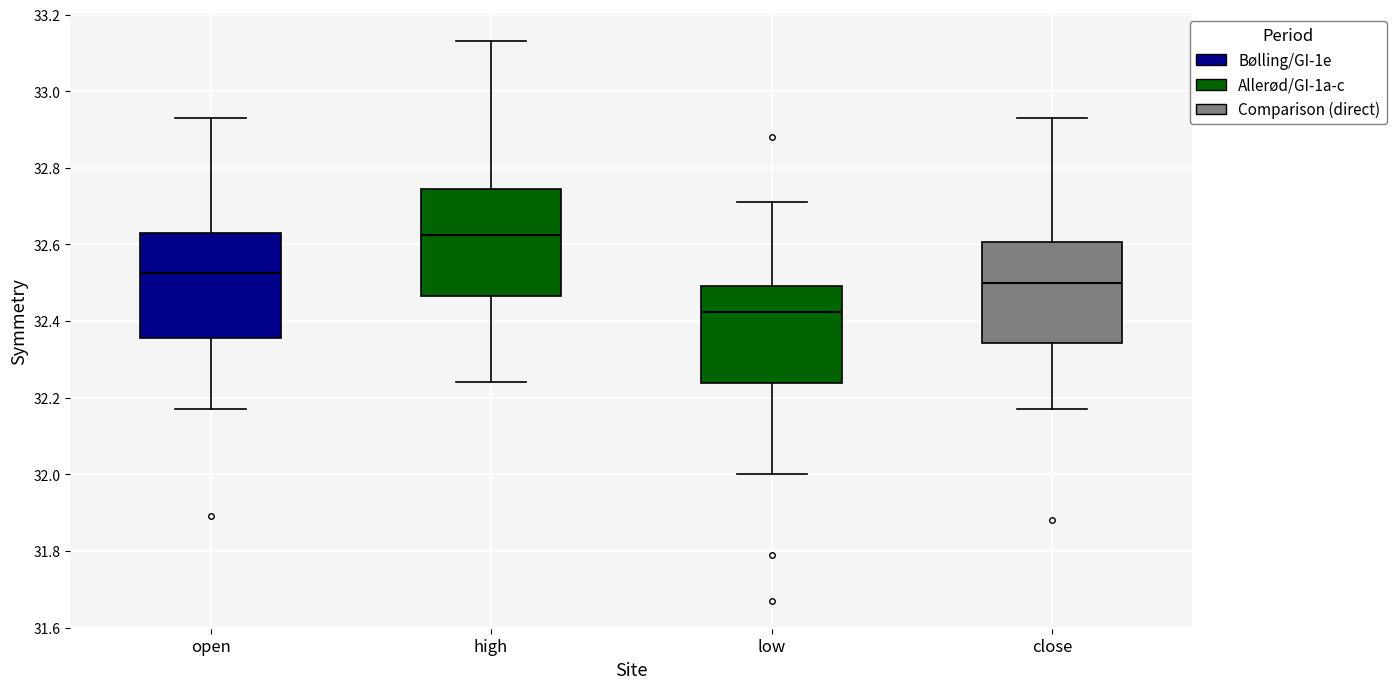

Reading left to right, read every box against the y-axis: the position of its median line, the range the box covers, and the ends of its whiskers. The values are not printed on the chart, so give them approximately, as read against the axis.

open: median 32.52, box 32.36 to 32.64, whiskers 32.18 to 32.94
high: median 32.62, box 32.46 to 32.74, whiskers 32.24 to 33.14
low: median 32.42, box 32.24 to 32.50, whiskers 32.00 to 32.72
close: median 32.50, box 32.34 to 32.60, whiskers 32.18 to 32.94